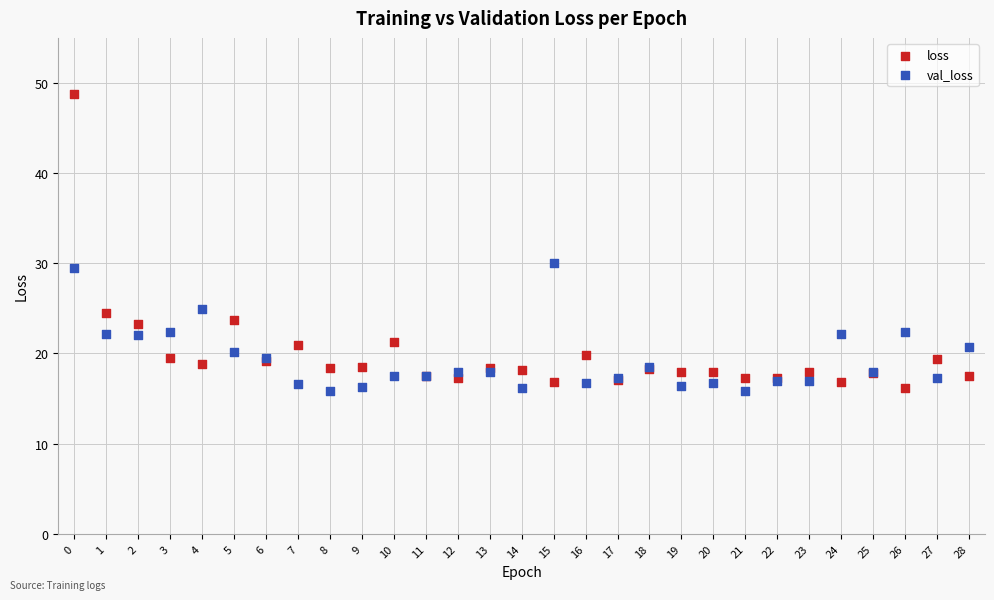

What are all the series names shown in the legend?

loss, val_loss